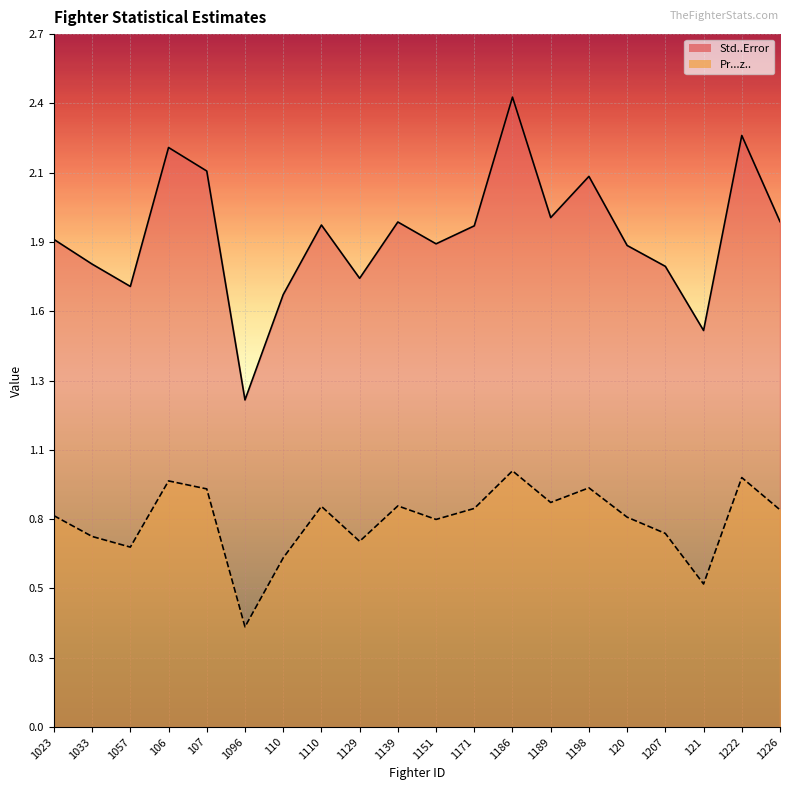

True or false: Std..Error and Pr...z.. cross at least once.

False